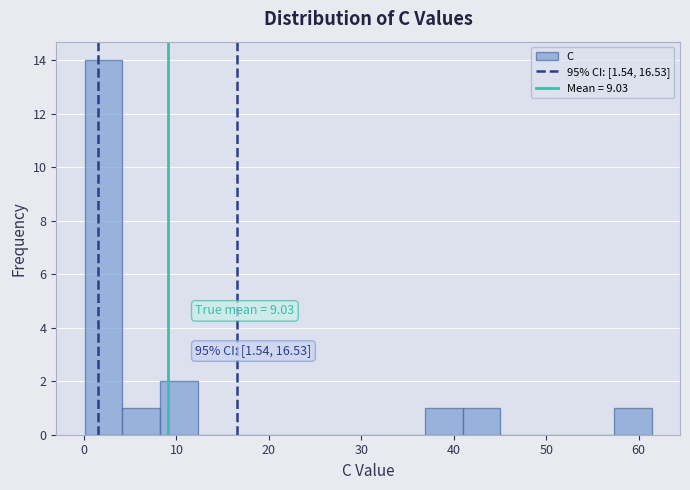

Which range on the x-axis has the tallest bar?

0 to 4